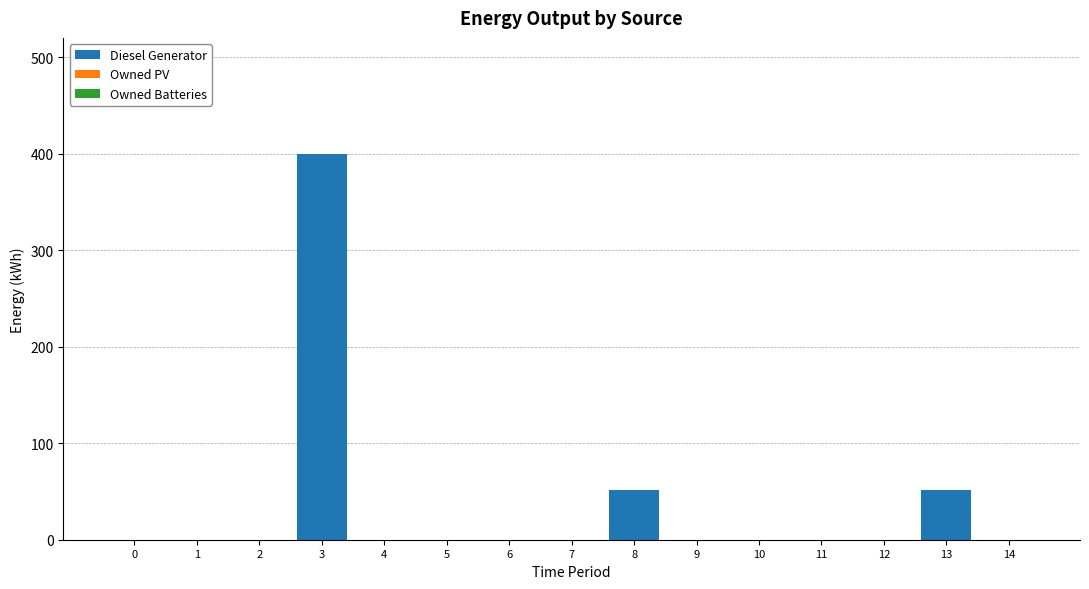

How many series are shown in this chart?

1